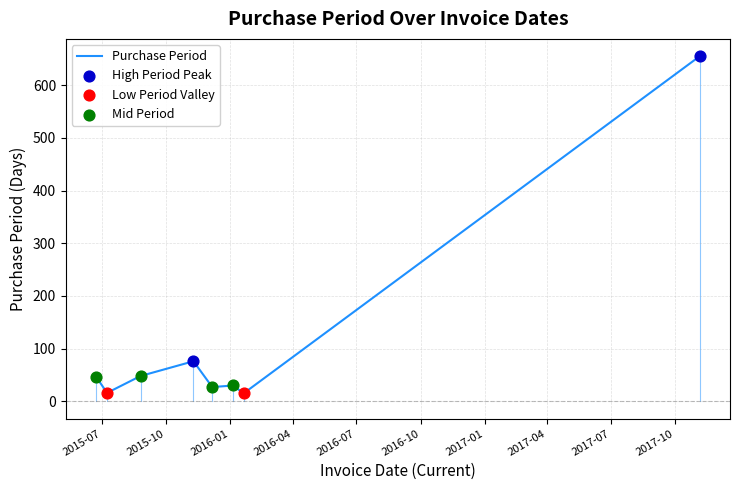

What is the minimum value shown in the chart?

15